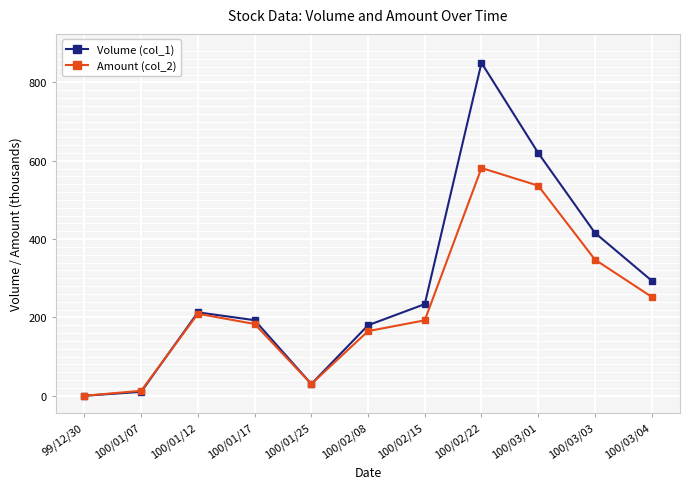

The value of Amount (col_2) at 100/01/07 is 12.7. True or false?

True